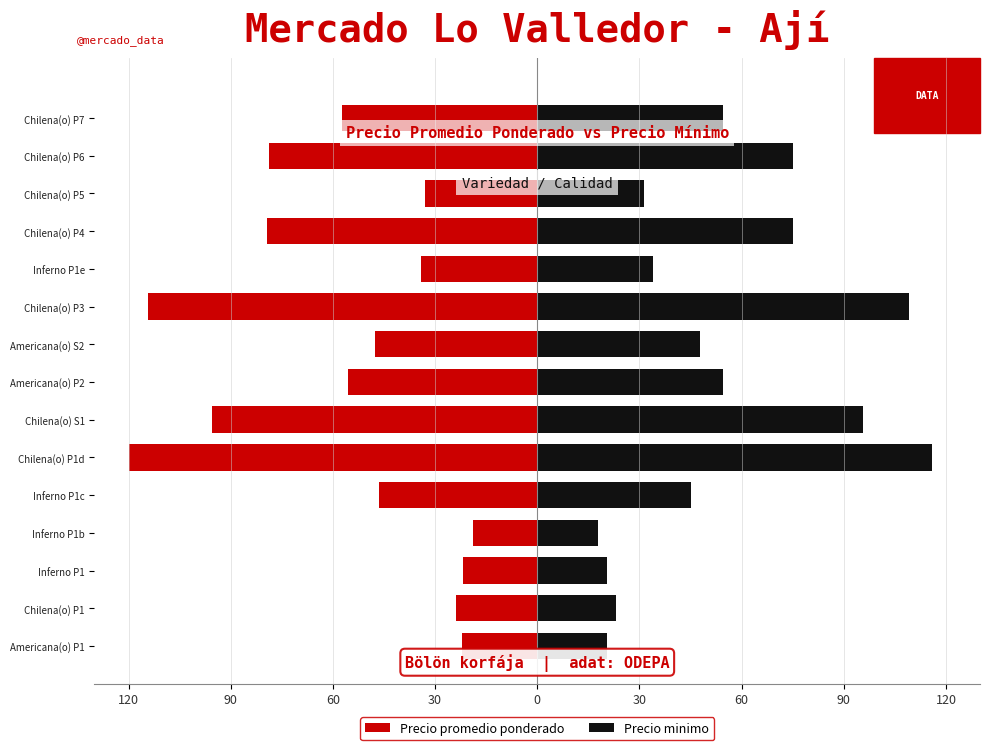

What is the difference between the highest and lowest values at 60?

42.4